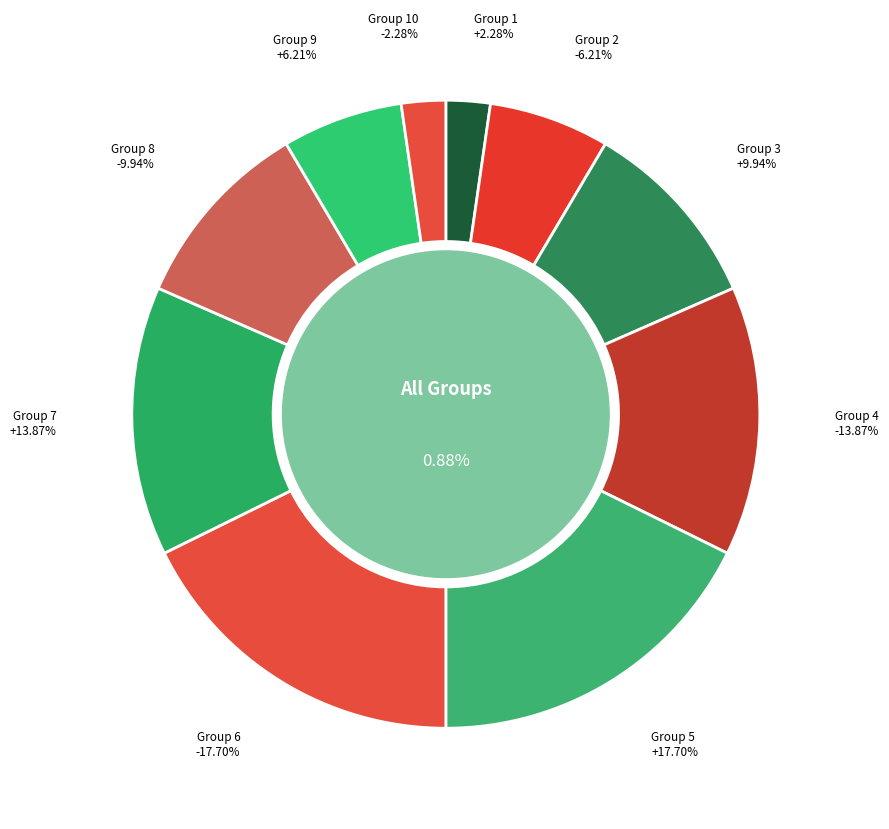

To the nearest percent, what is the difference between the largest and smallest slice percentages?

15%